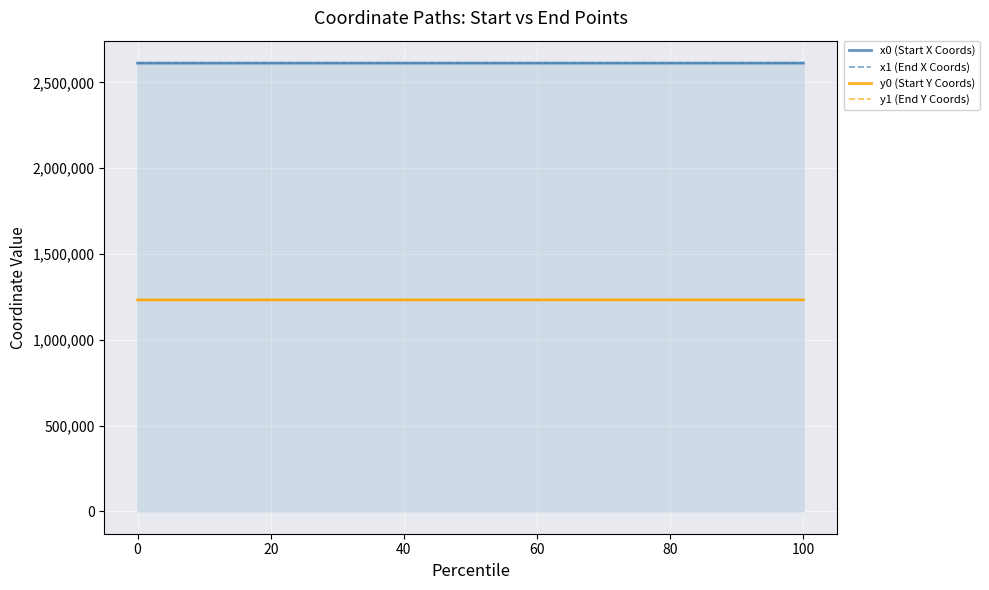

What is the minimum value for x1 (End X Coords)?

2611828.6